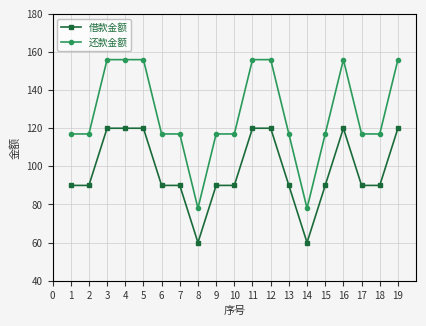

Is it true that 还款金额 equals 117 at 18?

True